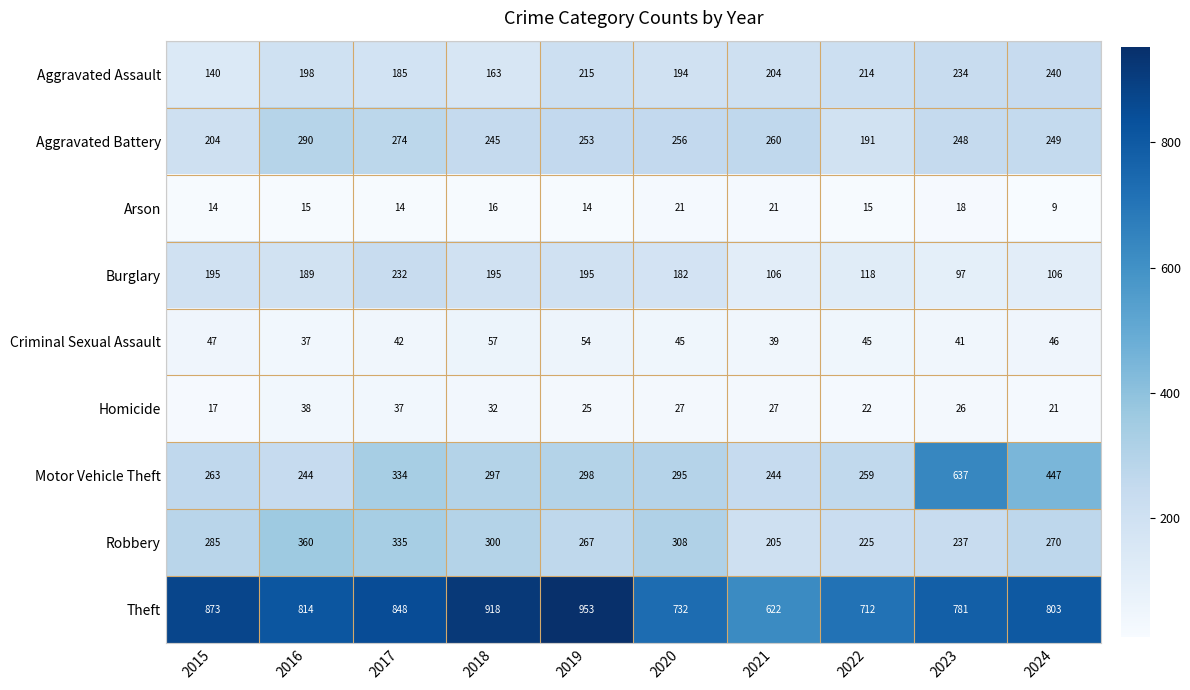

What is the difference between the Aggravated Battery values at 2024 and 2021?

11